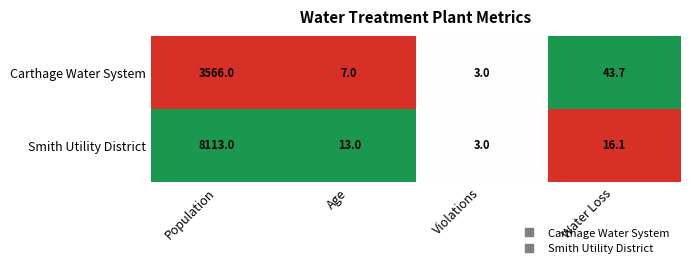

Between Population and Violations, which series saw the biggest shift?

Smith Utility District